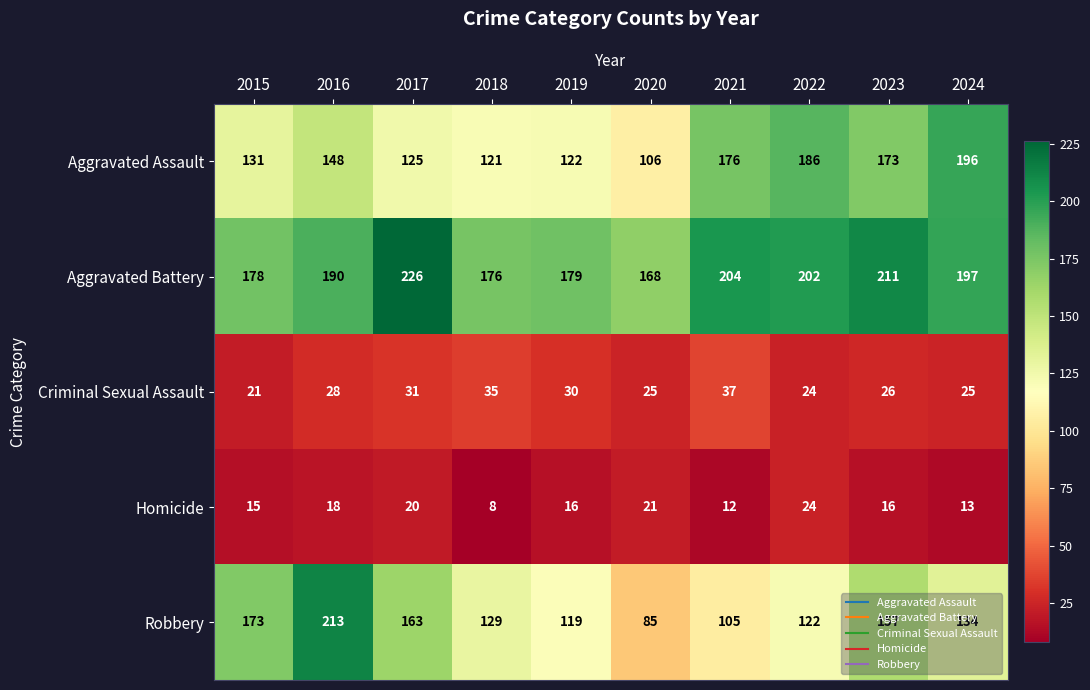

What is the greatest value displayed?

226